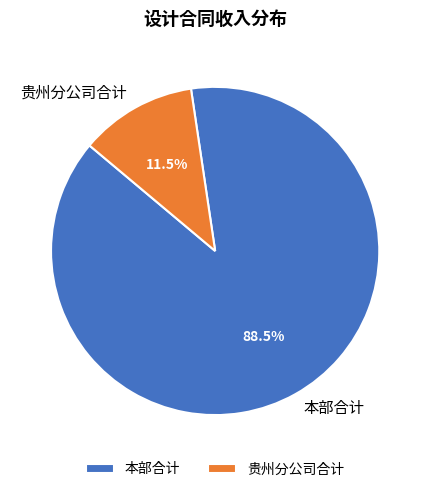

The 本部合计 slice represents 78% of the pie. True or false?

False